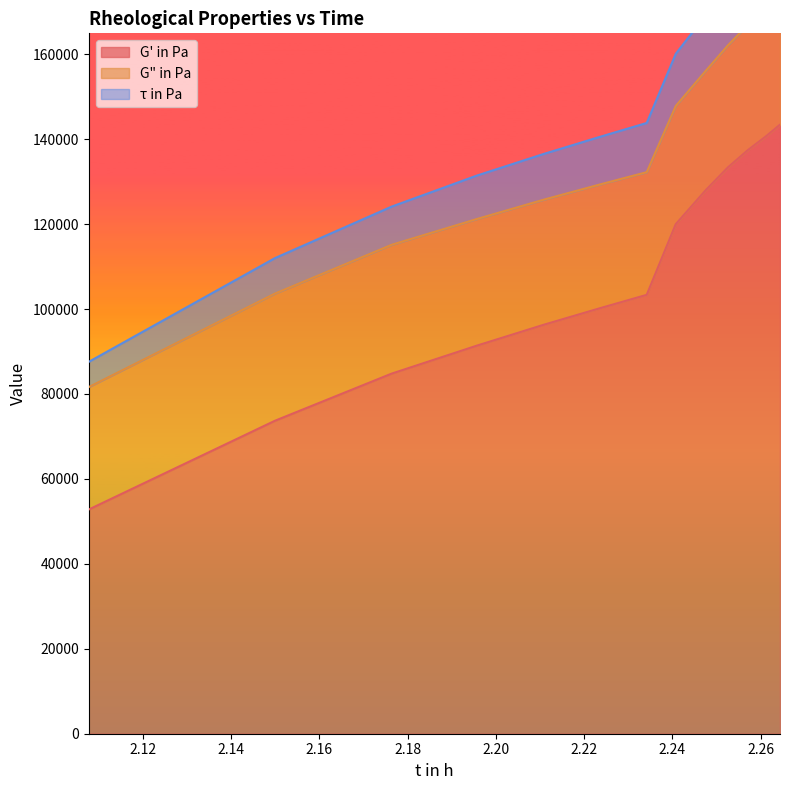

True or false: G' in Pa and τ in Pa cross at least once.

False